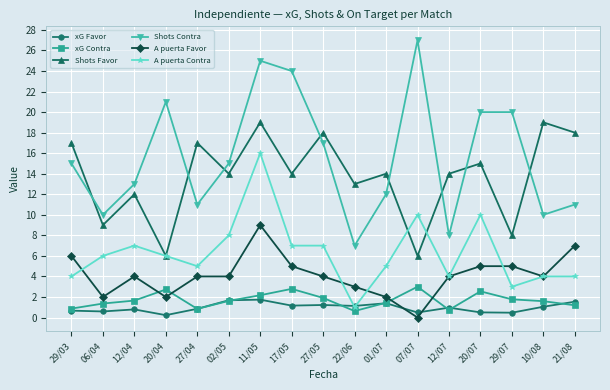

What position from the left is 12/07?

13